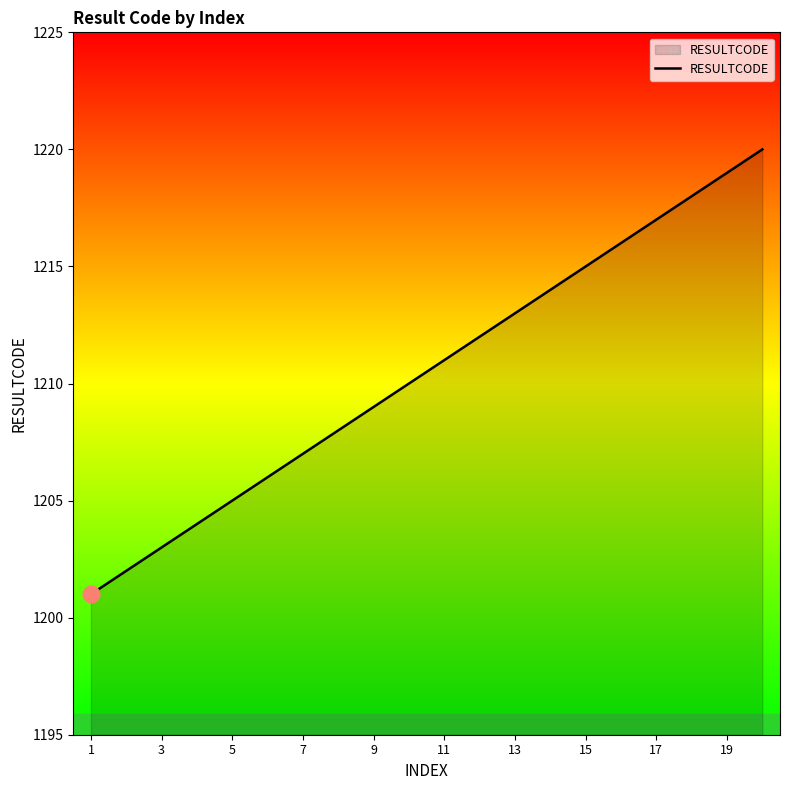

What is the minimum value shown in the chart?

1201